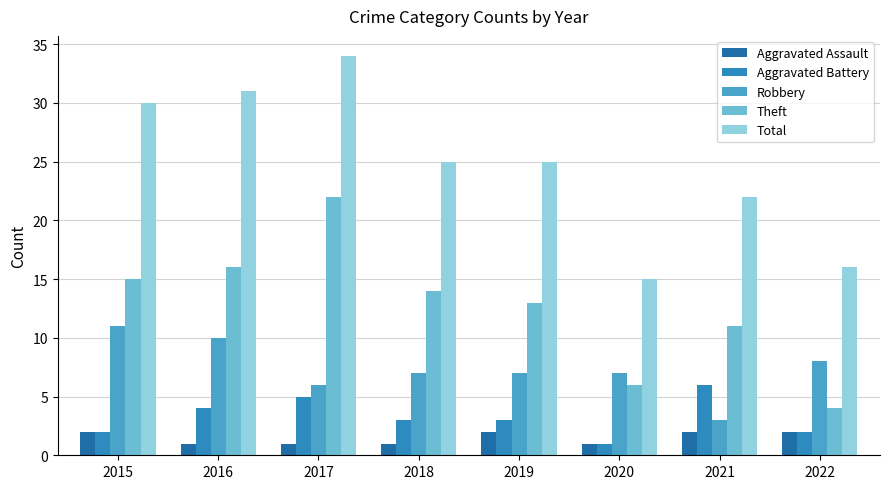

At which label does Theft reach its minimum?

2022